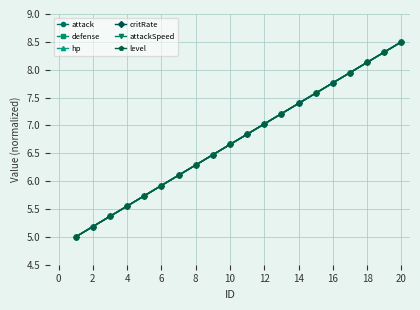

Does the chart have visible grid lines?

Yes